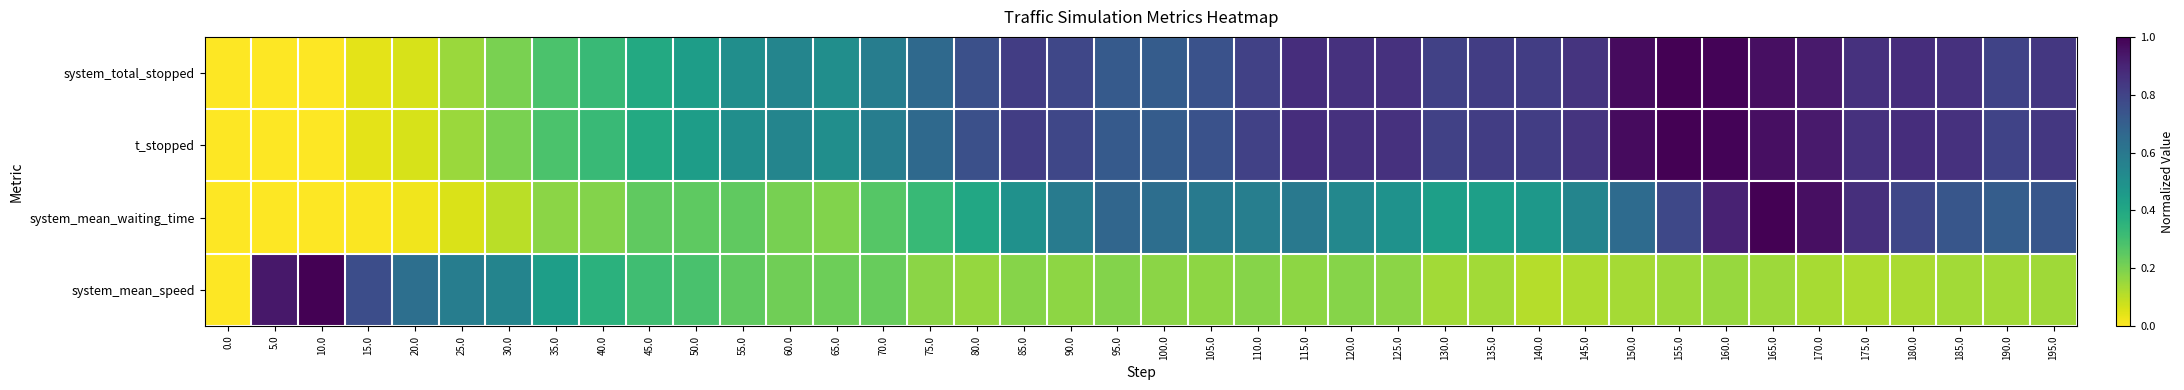

Reading left to right, list all the values displayed in this chart.

system_total_stopped: 0.0=0.0	5.0=0.0	10.0=0.0	15.0=0.0	20.0=0.1	25.0=0.2	30.0=0.2	35.0=0.3	40.0=0.3	45.0=0.4	50.0=0.4	55.0=0.5	60.0=0.5	65.0=0.5	70.0=0.6	75.0=0.7	80.0=0.8	85.0=0.8	90.0=0.8	95.0=0.7	100.0=0.7	105.0=0.7	110.0=0.8	115.0=0.9	120.0=0.9	125.0=0.9	130.0=0.8	135.0=0.8	140.0=0.8	145.0=0.8	150.0=1.0	155.0=1.0	160.0=1.0	165.0=1.0	170.0=0.9	175.0=0.9	180.0=0.9	185.0=0.9	190.0=0.8	195.0=0.8
t_stopped: 0.0=0.0	5.0=0.0	10.0=0.0	15.0=0.0	20.0=0.1	25.0=0.2	30.0=0.2	35.0=0.3	40.0=0.3	45.0=0.4	50.0=0.4	55.0=0.5	60.0=0.5	65.0=0.5	70.0=0.6	75.0=0.7	80.0=0.8	85.0=0.8	90.0=0.8	95.0=0.7	100.0=0.7	105.0=0.7	110.0=0.8	115.0=0.9	120.0=0.9	125.0=0.9	130.0=0.8	135.0=0.8	140.0=0.8	145.0=0.8	150.0=1.0	155.0=1.0	160.0=1.0	165.0=1.0	170.0=0.9	175.0=0.9	180.0=0.9	185.0=0.9	190.0=0.8	195.0=0.8
system_mean_waiting_time: 0.0=0.0	5.0=0.0	10.0=0.0	15.0=0.0	20.0=0.0	25.0=0.1	30.0=0.1	35.0=0.2	40.0=0.2	45.0=0.2	50.0=0.2	55.0=0.2	60.0=0.2	65.0=0.2	70.0=0.3	75.0=0.3	80.0=0.4	85.0=0.5	90.0=0.6	95.0=0.7	100.0=0.6	105.0=0.6	110.0=0.6	115.0=0.6	120.0=0.5	125.0=0.5	130.0=0.4	135.0=0.4	140.0=0.5	145.0=0.5	150.0=0.7	155.0=0.8	160.0=0.9	165.0=1.0	170.0=1.0	175.0=0.9	180.0=0.8	185.0=0.7	190.0=0.7	195.0=0.7
system_mean_speed: 0.0=0.0	5.0=0.9	10.0=1.0	15.0=0.8	20.0=0.6	25.0=0.6	30.0=0.5	35.0=0.4	40.0=0.4	45.0=0.3	50.0=0.3	55.0=0.2	60.0=0.2	65.0=0.2	70.0=0.2	75.0=0.2	80.0=0.2	85.0=0.2	90.0=0.2	95.0=0.2	100.0=0.2	105.0=0.2	110.0=0.2	115.0=0.2	120.0=0.2	125.0=0.2	130.0=0.1	135.0=0.1	140.0=0.1	145.0=0.1	150.0=0.1	155.0=0.1	160.0=0.2	165.0=0.1	170.0=0.1	175.0=0.1	180.0=0.1	185.0=0.1	190.0=0.1	195.0=0.1